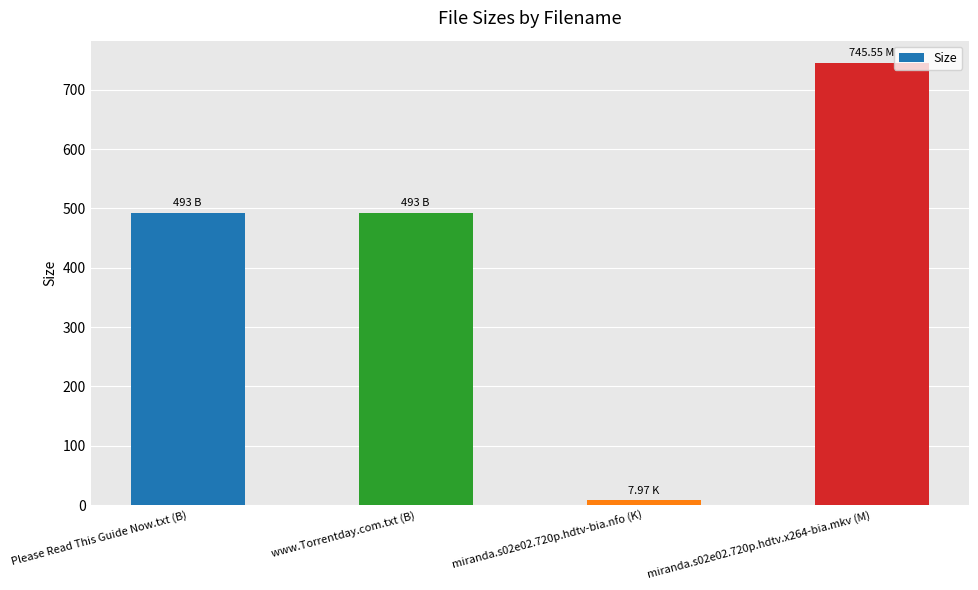

Which has a higher value, Please Read This Guide Now.txt (B) or miranda.s02e02.720p.hdtv.x264-bia.mkv (M)?

miranda.s02e02.720p.hdtv.x264-bia.mkv (M)